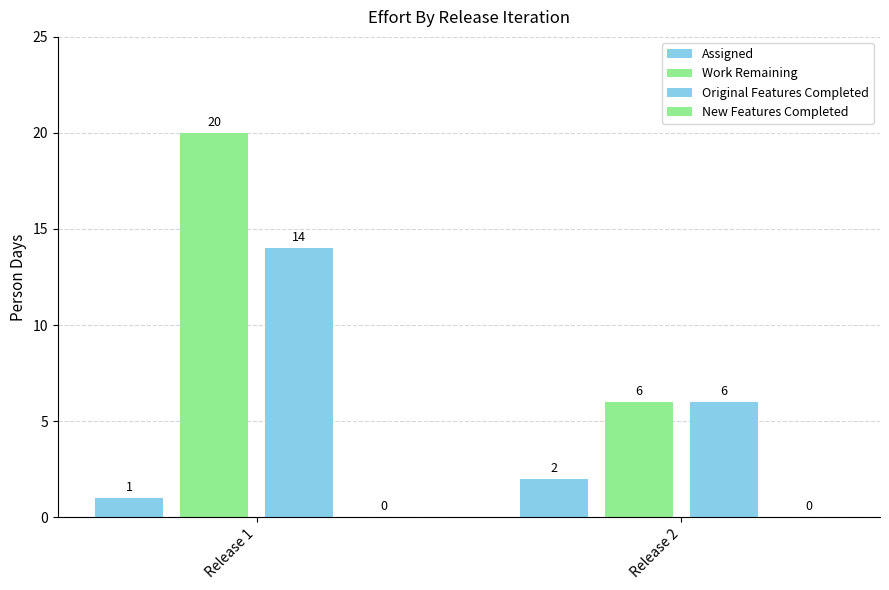

Is it true that Work Remaining equals 20 at Release 1?

True